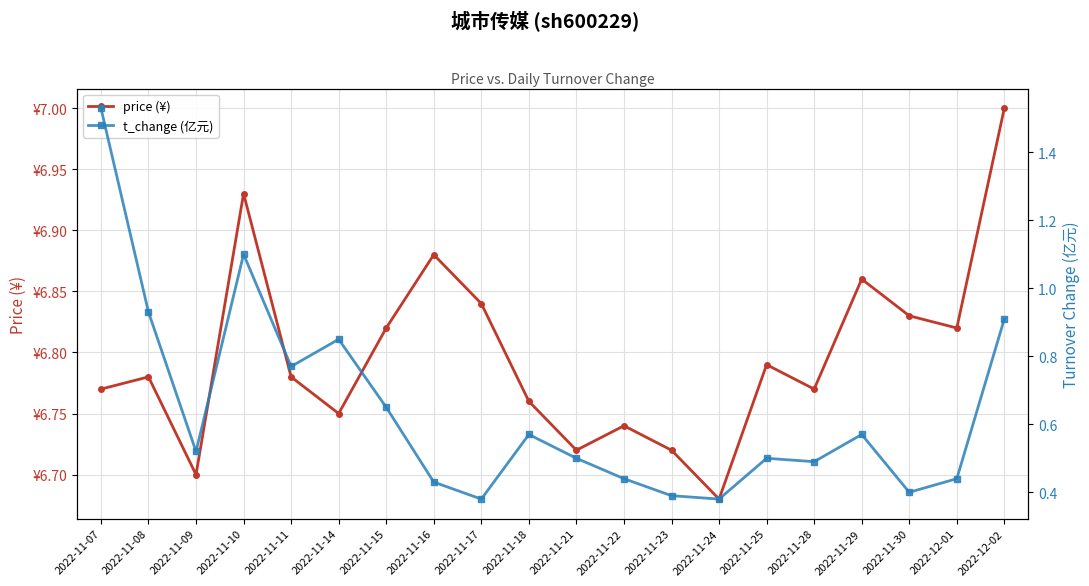

Reading left to right, extract all data points from this chart.

price (¥): 2022-11-07=6.8	2022-11-08=6.8	2022-11-09=6.7	2022-11-10=6.9	2022-11-11=6.8	2022-11-14=6.8	2022-11-15=6.8	2022-11-16=6.9	2022-11-17=6.8	2022-11-18=6.8	2022-11-21=6.7	2022-11-22=6.7	2022-11-23=6.7	2022-11-24=6.7	2022-11-25=6.8	2022-11-28=6.8	2022-11-29=6.9	2022-11-30=6.8	2022-12-01=6.8	2022-12-02=7.0
t_change (亿元): 2022-11-07=1.5	2022-11-08=0.9	2022-11-09=0.5	2022-11-10=1.1	2022-11-11=0.8	2022-11-14=0.8	2022-11-15=0.7	2022-11-16=0.4	2022-11-17=0.4	2022-11-18=0.6	2022-11-21=0.5	2022-11-22=0.4	2022-11-23=0.4	2022-11-24=0.4	2022-11-25=0.5	2022-11-28=0.5	2022-11-29=0.6	2022-11-30=0.4	2022-12-01=0.4	2022-12-02=0.9